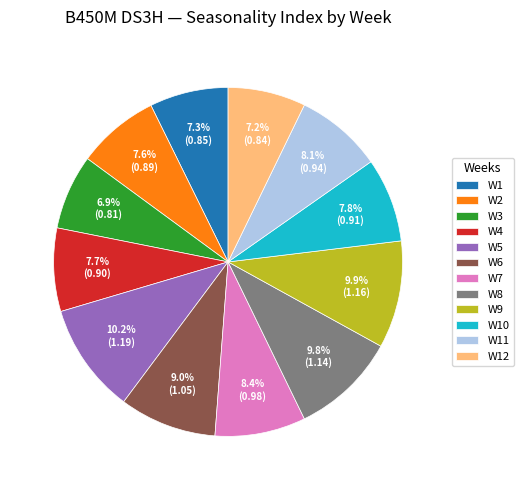

Which has a higher value, W1 or W9?

W9